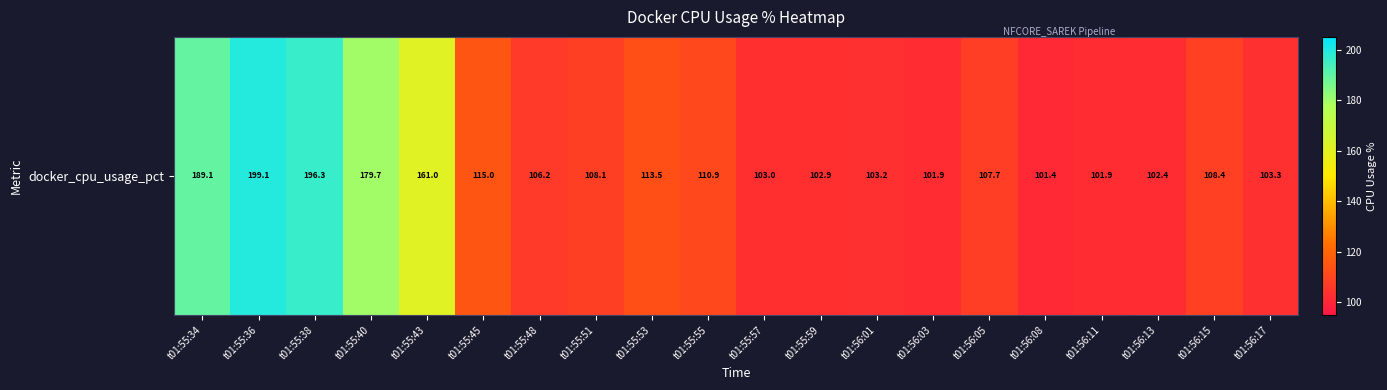

Reading left to right, transcribe all the data shown in this chart.

t01:55:34=189.1	t01:55:36=199.1	t01:55:38=196.3	t01:55:40=179.7	t01:55:43=161.0	t01:55:45=115.0	t01:55:48=106.2	t01:55:51=108.1	t01:55:53=113.5	t01:55:55=110.9	t01:55:57=103.0	t01:55:59=102.9	t01:56:01=103.2	t01:56:03=101.9	t01:56:05=107.7	t01:56:08=101.4	t01:56:11=101.9	t01:56:13=102.4	t01:56:15=108.4	t01:56:17=103.3